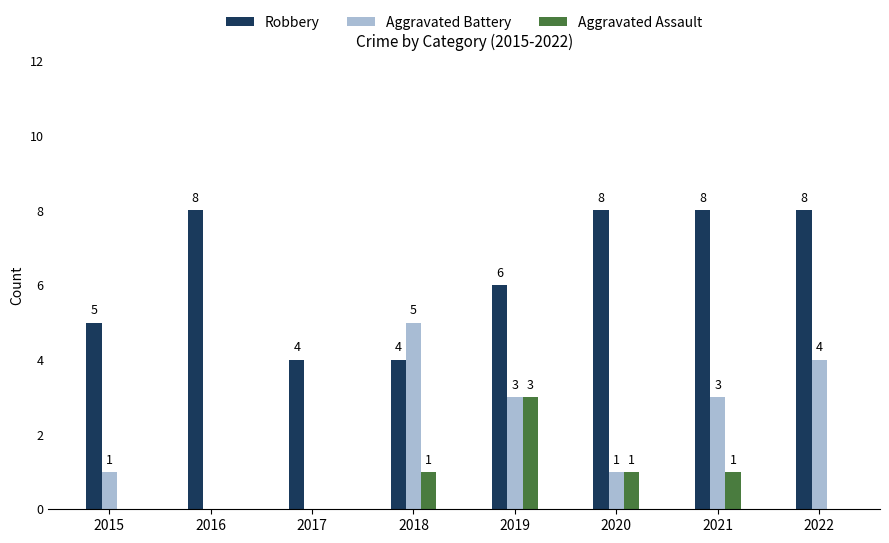

What is the maximum value shown in the chart?

8